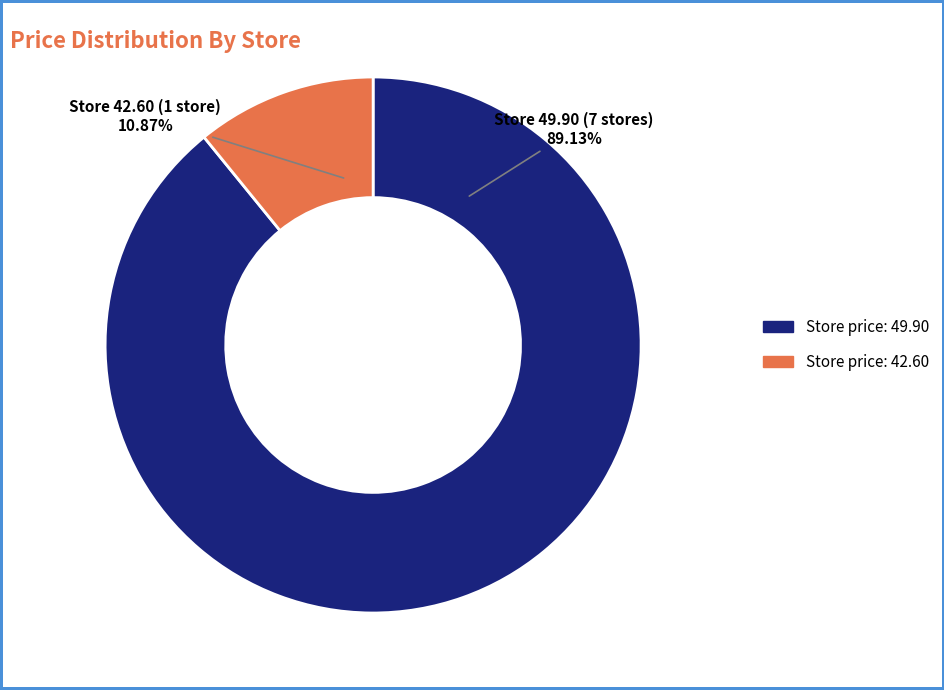

Does any single category account for the majority?

Yes